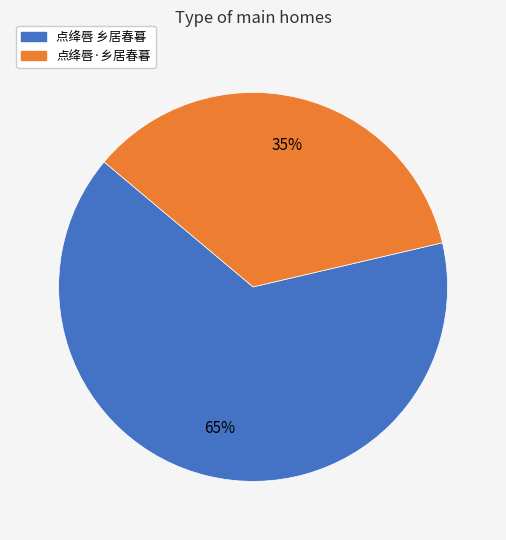

Which has a higher value, 点绛唇 乡居春暮 or 点绛唇·乡居春暮?

点绛唇 乡居春暮